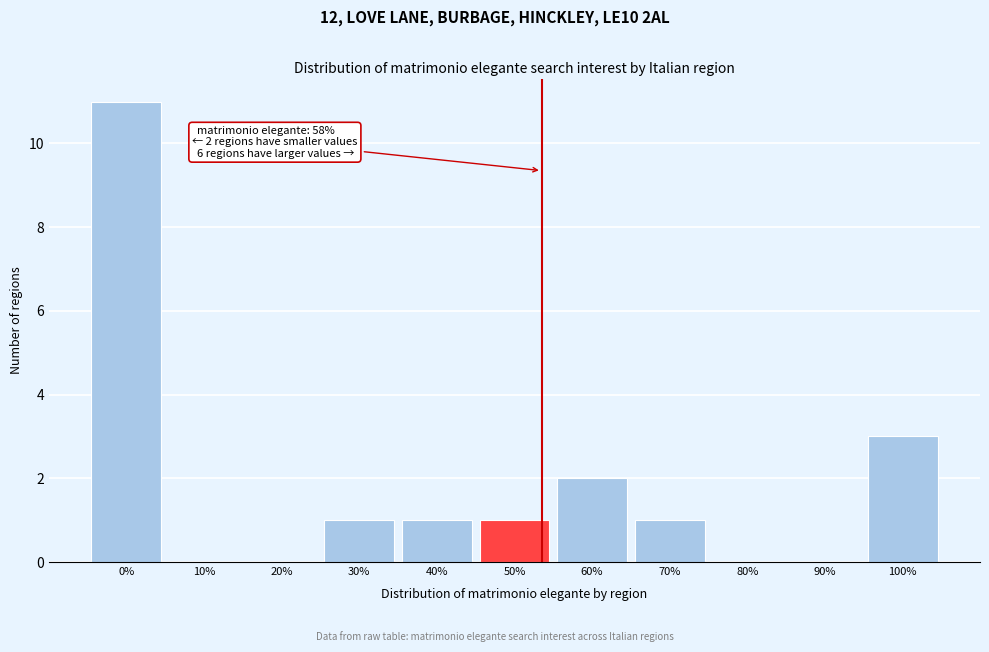

Reading left to right, list all the values displayed in this chart.

0%=11	10%=0	20%=0	30%=1	40%=1	50%=1	60%=2	70%=1	80%=0	90%=0	100%=3